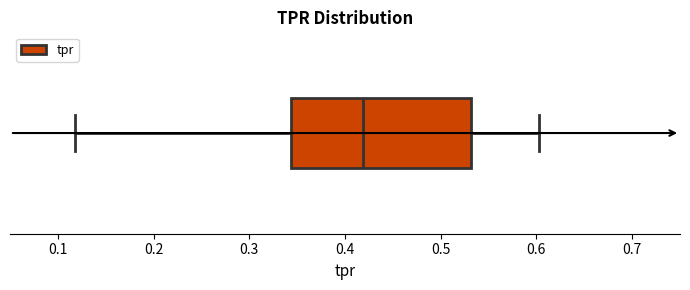

Where is the right edge of the box on the x-axis? The values are not printed on the chart, so give them approximately, as read against the axis.

0.53